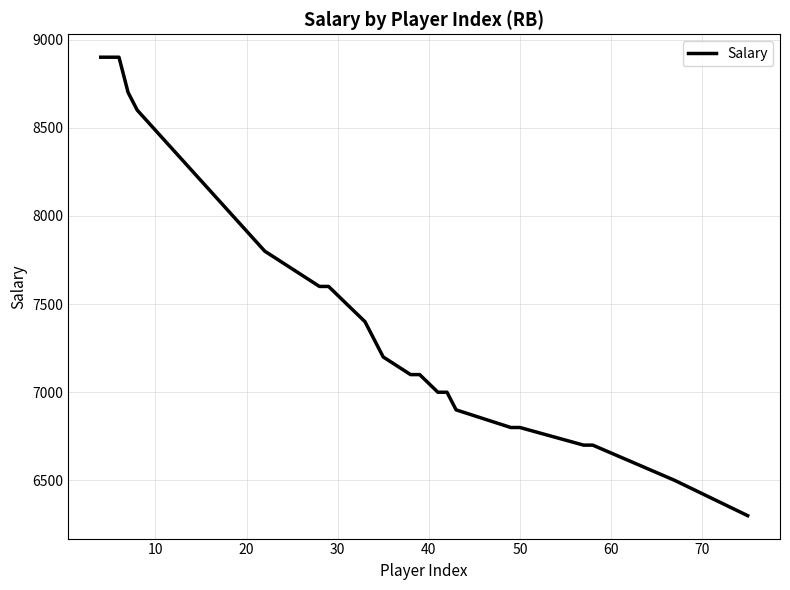

What is the minimum value shown in the chart?

6300